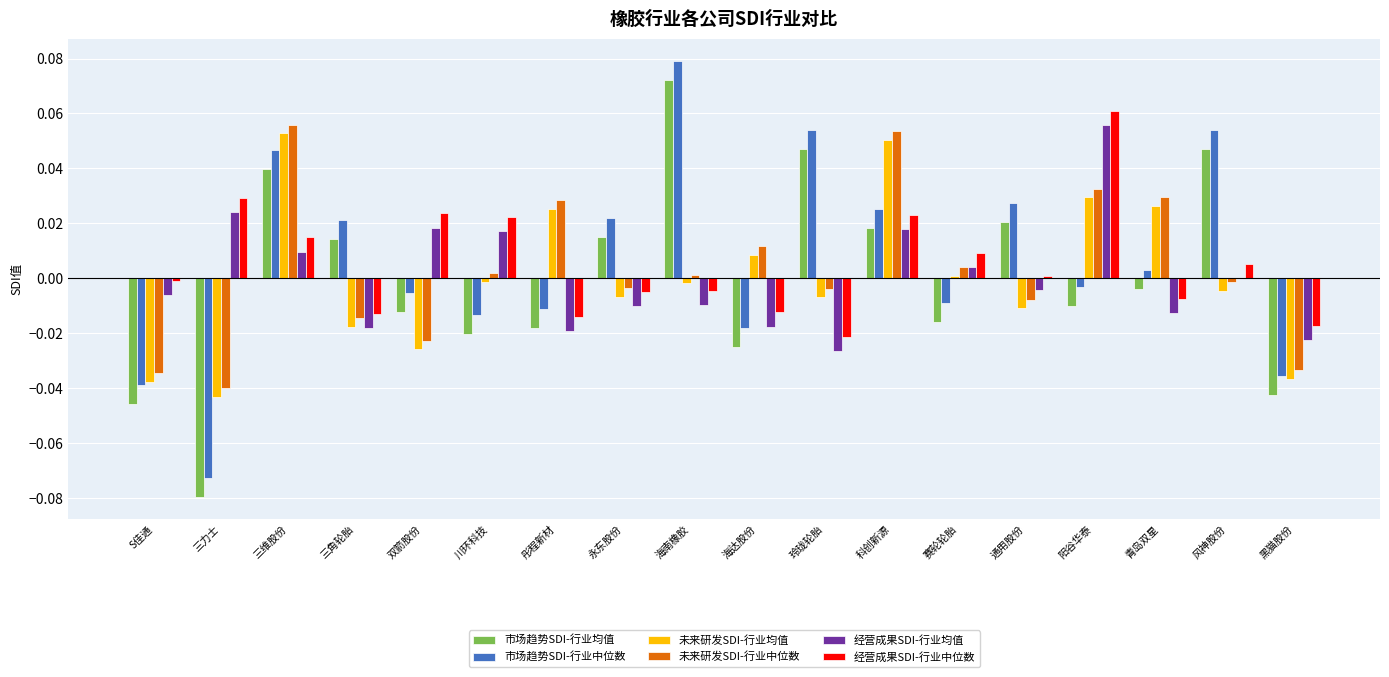

At which category is the sum across all series the highest?

三维股份